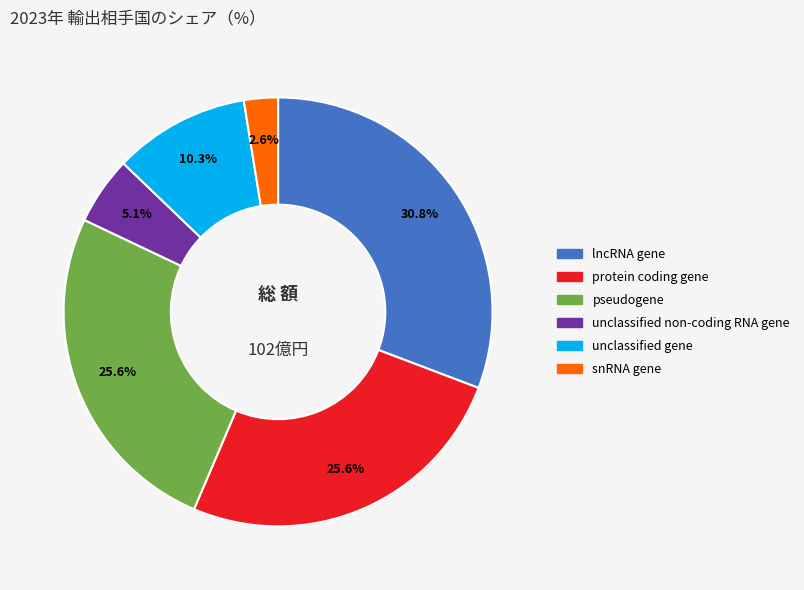

To the nearest percent, what percentage of the pie is snRNA gene?

3%